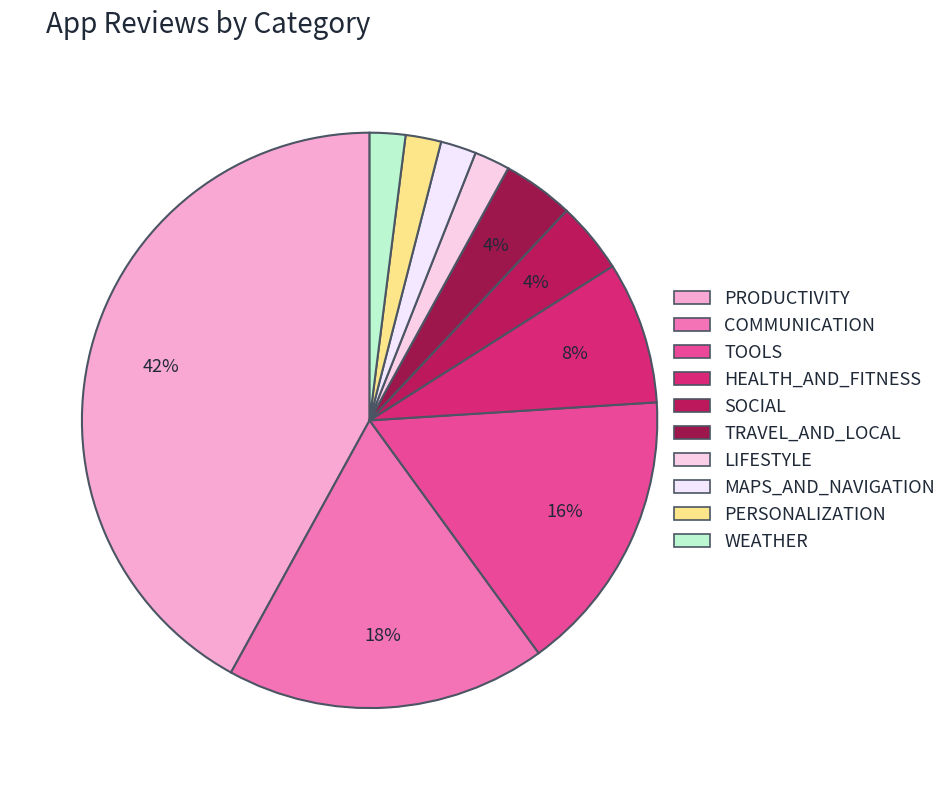

To the nearest percent, what is the difference between the largest and smallest slice percentages?

40%